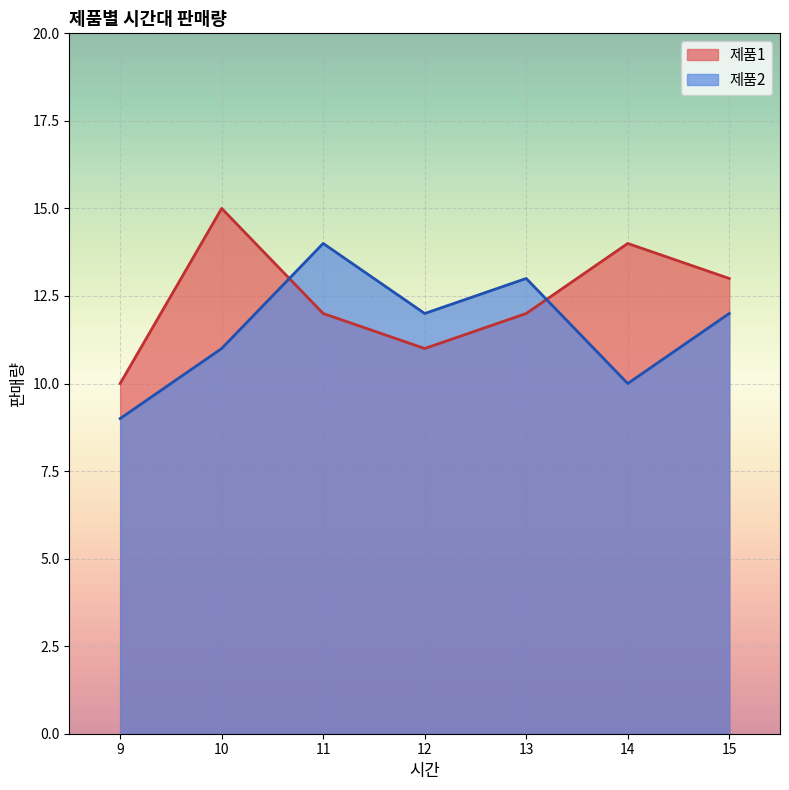

True or false: 제품1 and 제품2 cross at least once.

True